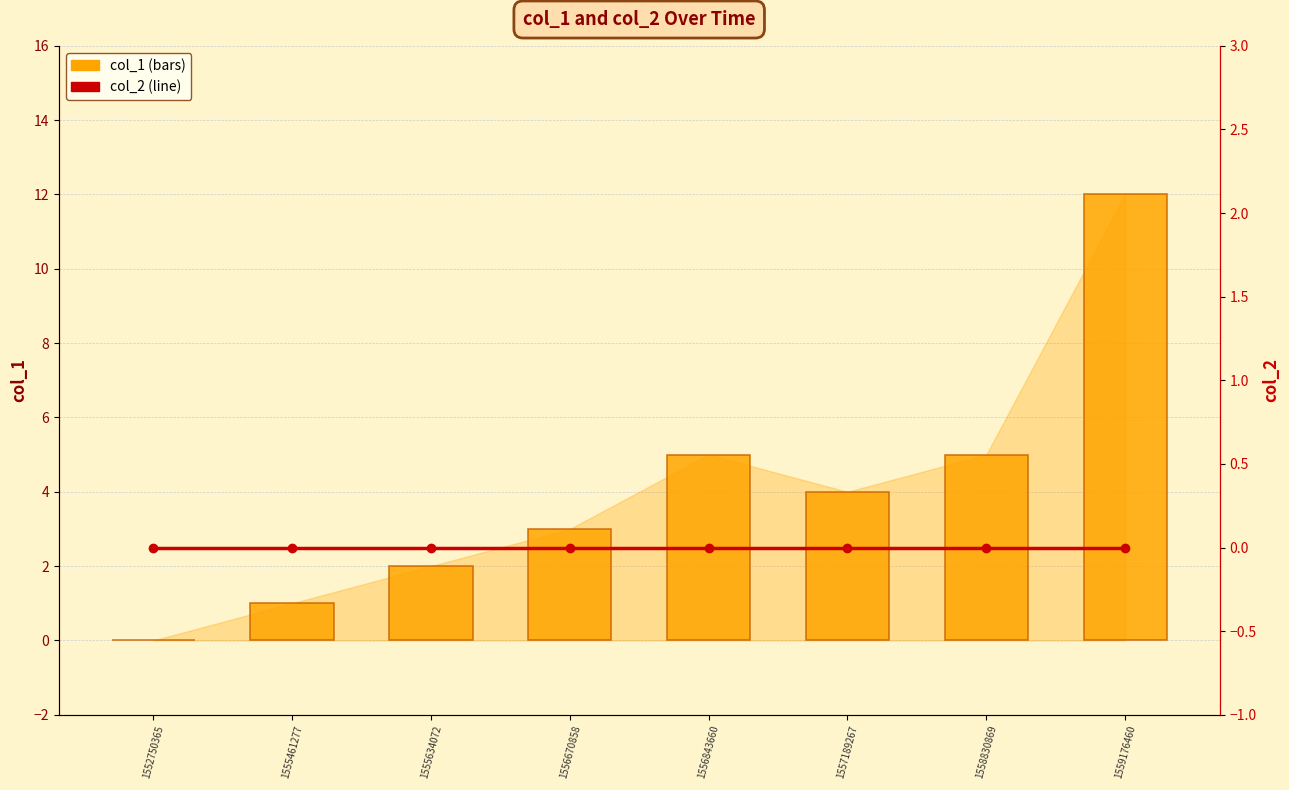

What are all the series names shown in the legend?

col_1 (bars), col_2 (line)